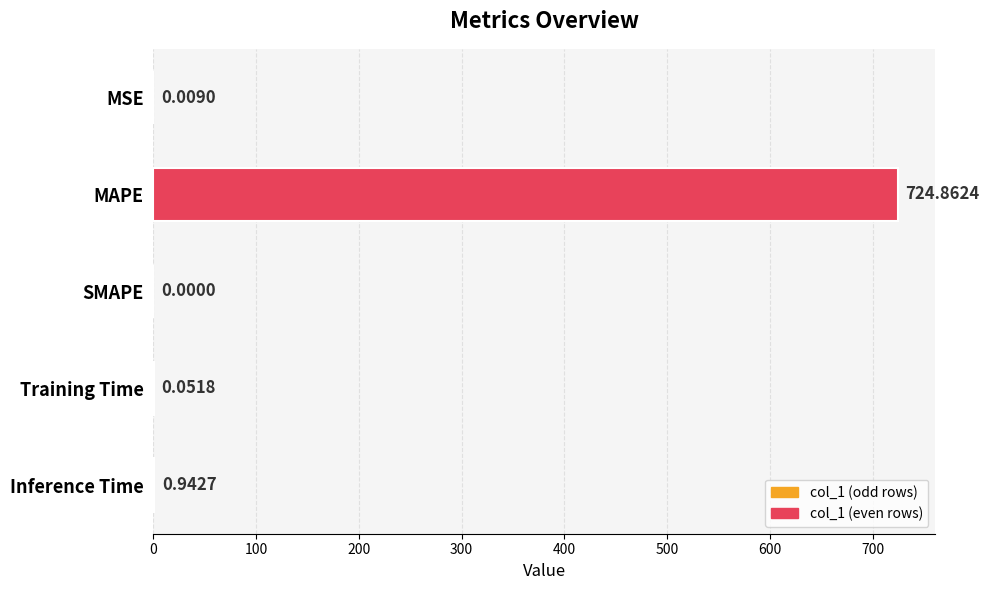

Count the number of data series in this chart.

1